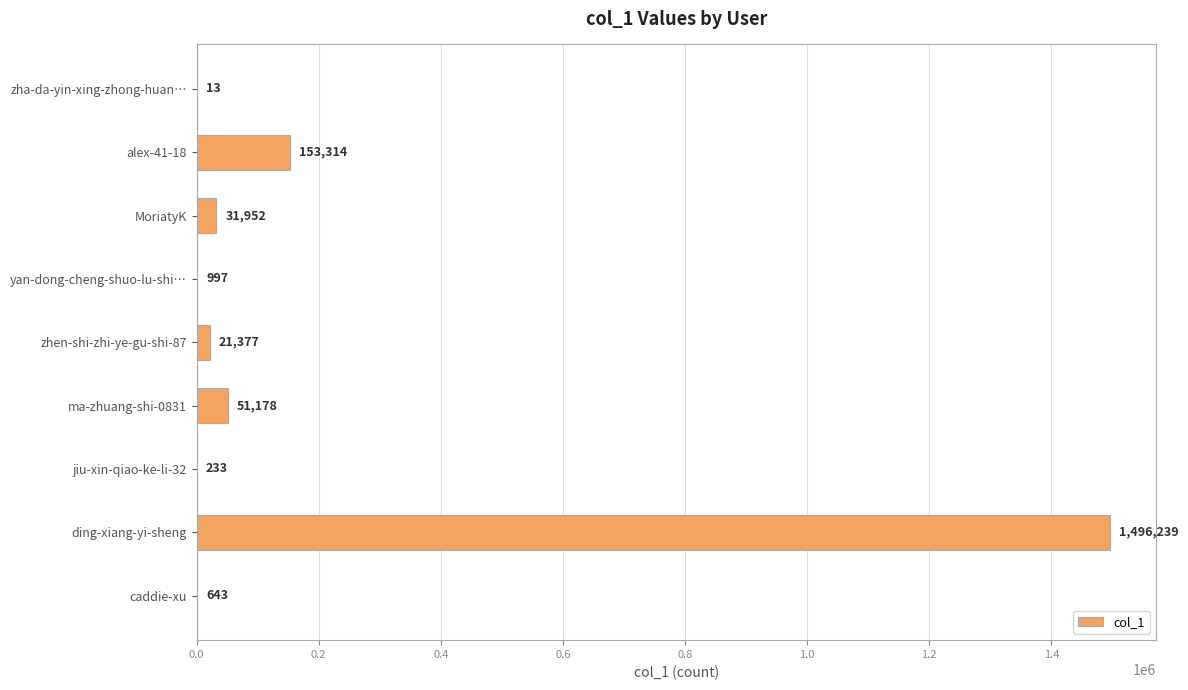

What is the average value?

195105